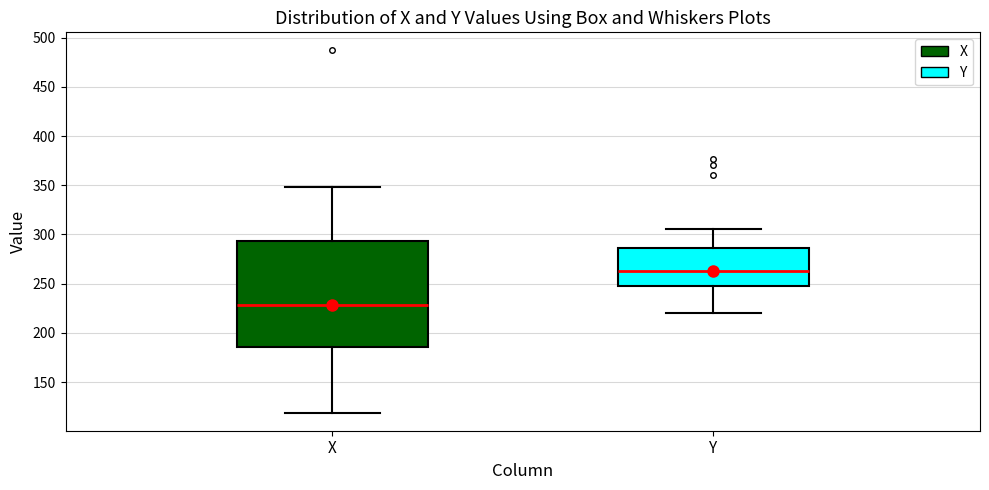

Reading left to right, read every box against the y-axis: the position of its median line, the range the box covers, and the ends of its whiskers. The values are not printed on the chart, so give them approximately, as read against the axis.

X: median 230, box 185 to 295, whiskers 120 to 350
Y: median 265, box 250 to 285, whiskers 220 to 305